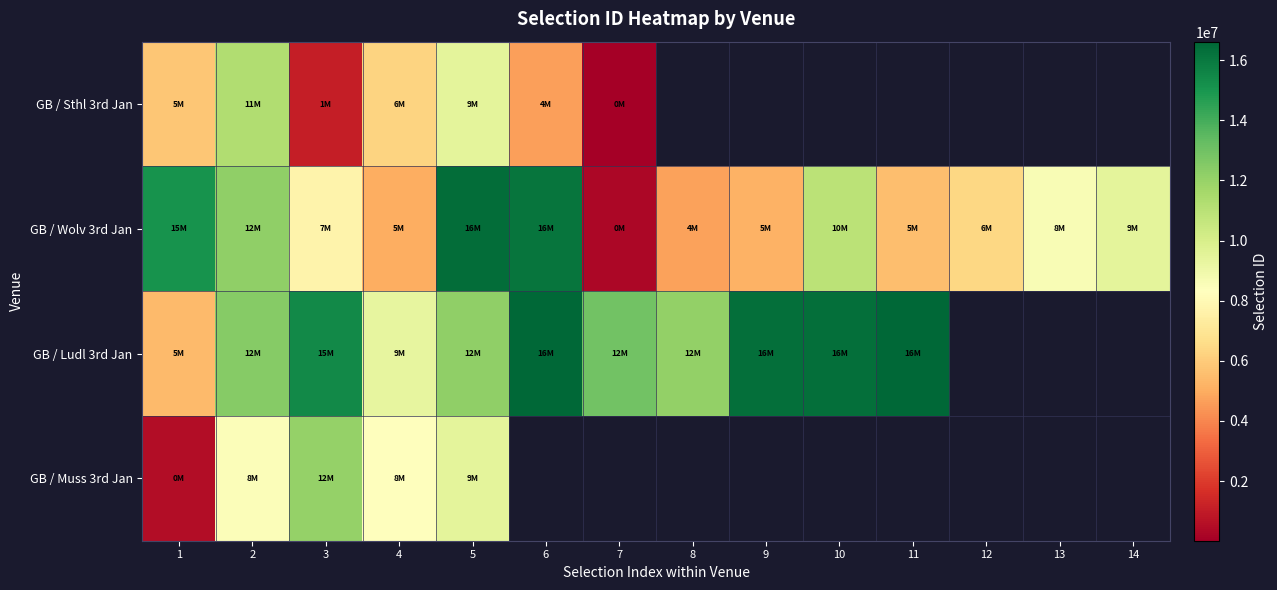

Which series changed the most between 7 and 11?

GB / Wolv 3rd Jan